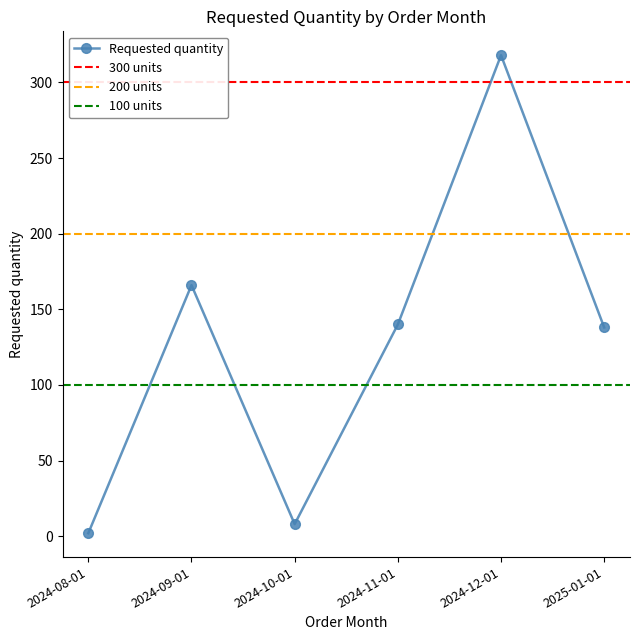

Reading right to left, extract all data points from this chart.

2025-01-01=138	2024-12-01=318	2024-11-01=140	2024-10-01=8	2024-09-01=166	2024-08-01=2